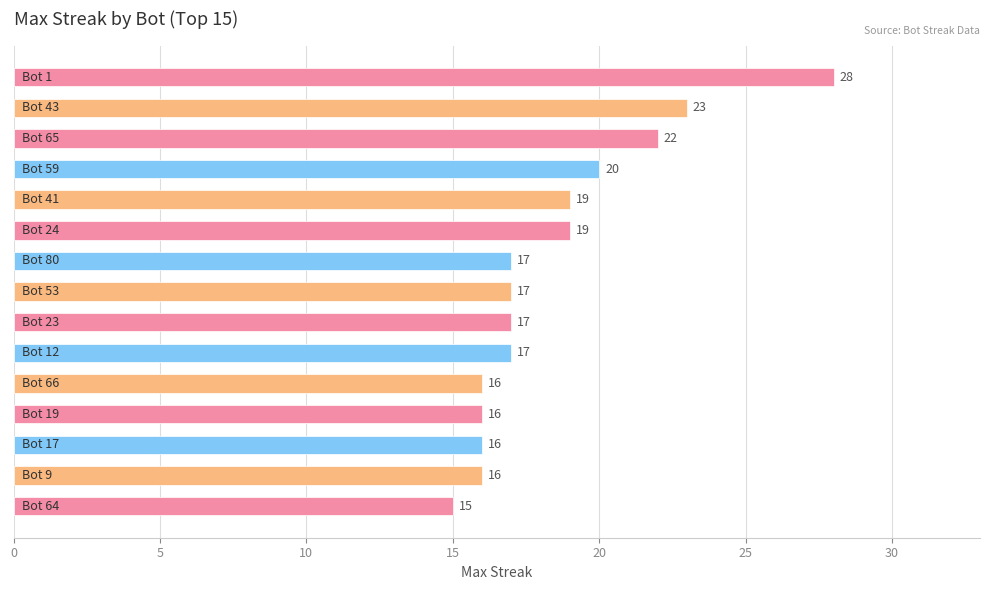

What is the difference between the second highest and minimum values?

8